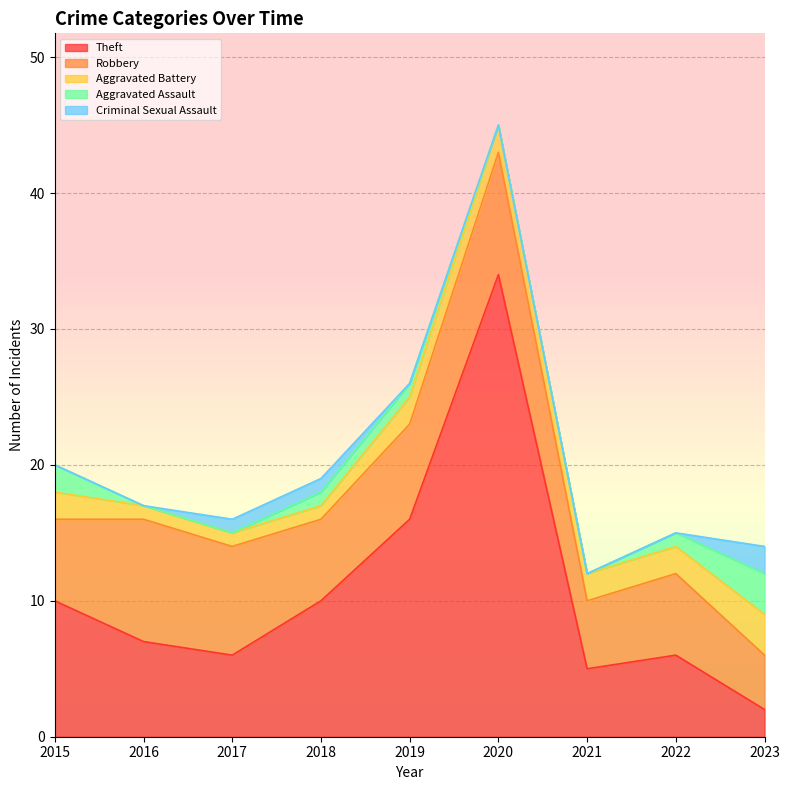

Reading right to left, transcribe all the data shown in this chart.

Theft: 2	6	5	34	16	10	6	7	10
Robbery: 4	6	5	9	7	6	8	9	6
Aggravated Battery: 3	2	2	2	2	1	1	1	2
Aggravated Assault: 3	1	0	0	1	1	0	0	2
Criminal Sexual Assault: 2	0	0	0	0	1	1	0	0